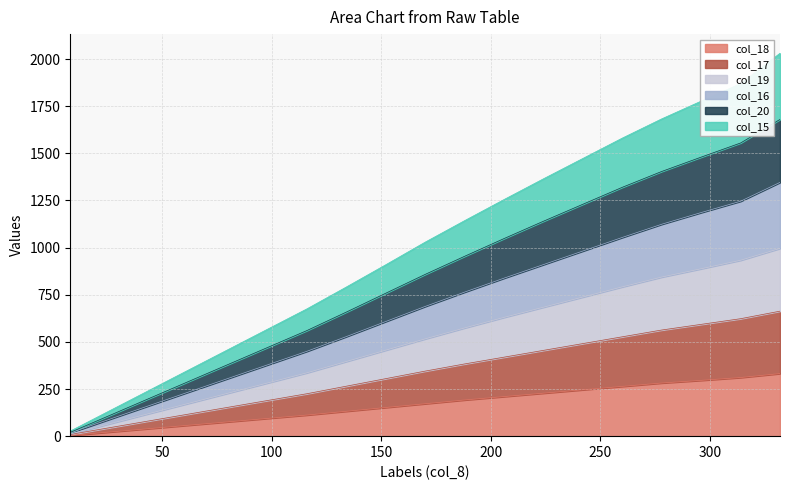

True or false: col_16 has a value of 608 at 152.

True